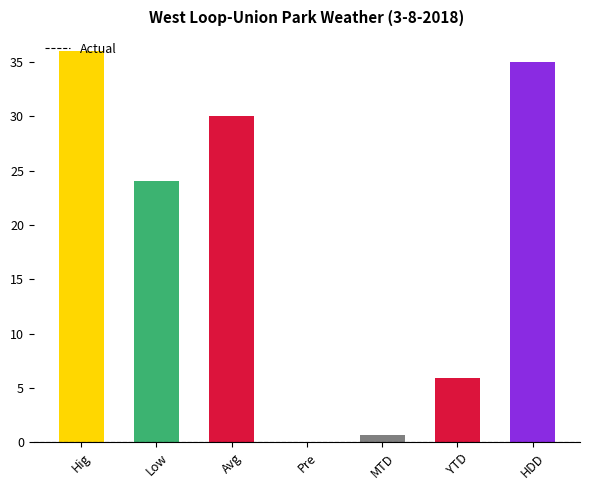

Where is the data nearest to the value 18?

Low